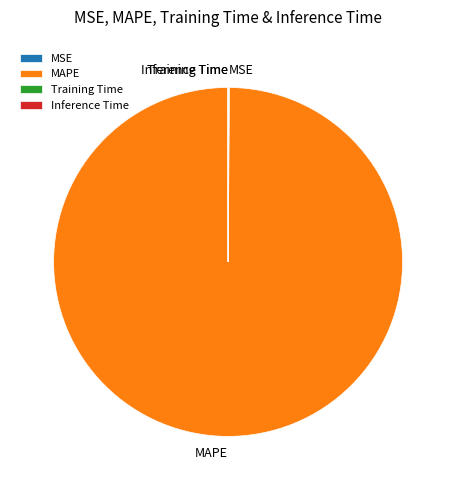

Is there a majority slice in this chart?

Yes